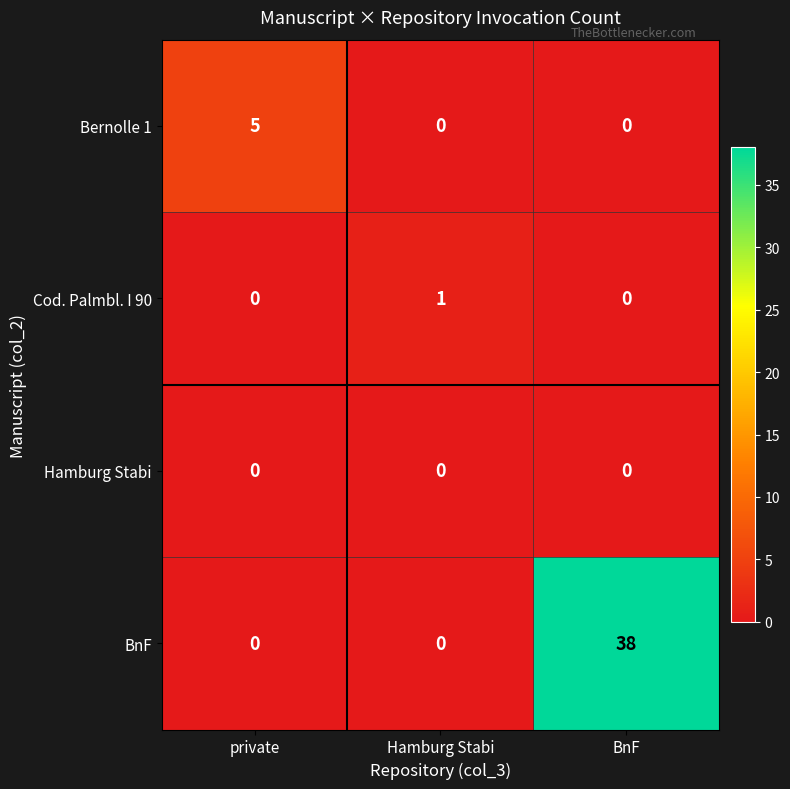

Reading left to right, what are all the values shown in this chart?

Bernolle 1: 5	0	0
Cod. Palmbl. I 90: 0	1	0
Hamburg Stabi: 0	0	0
BnF: 0	0	38